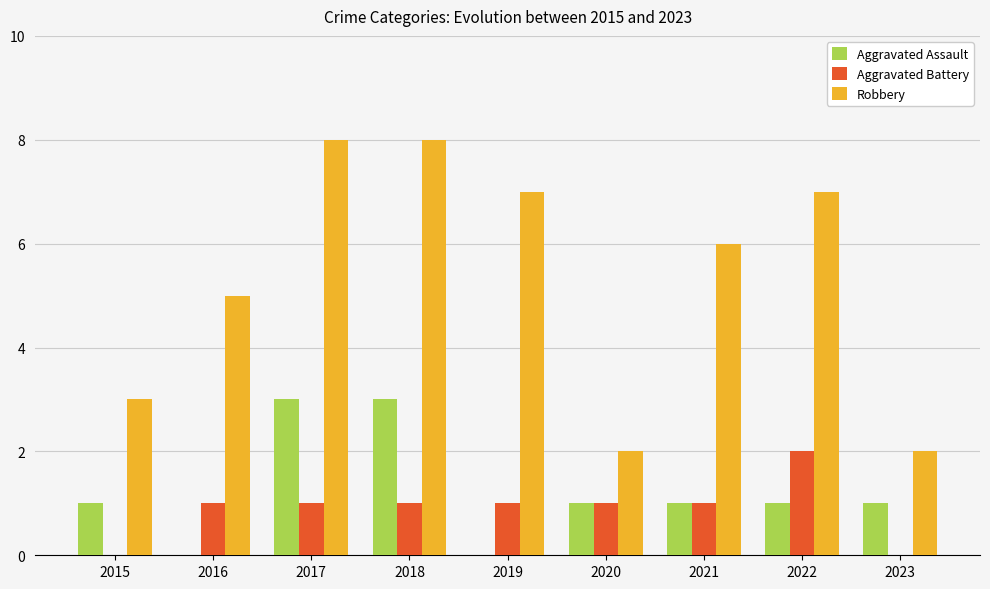

The value of Robbery at 2020 is 2. True or false?

True